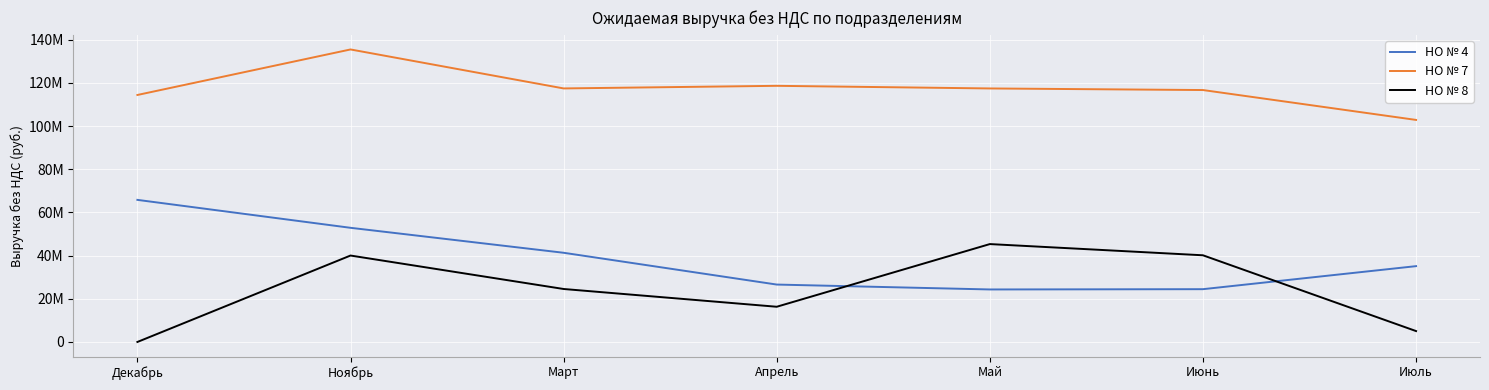

Does the chart have visible grid lines?

Yes